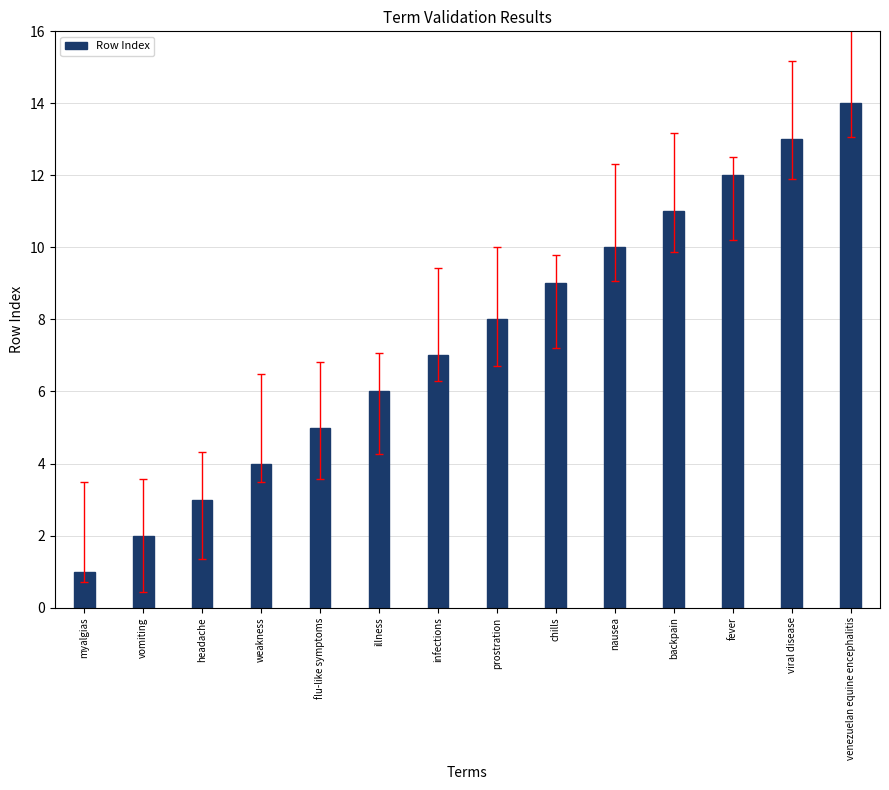

What is the label of the 4th bar from the left?

weakness